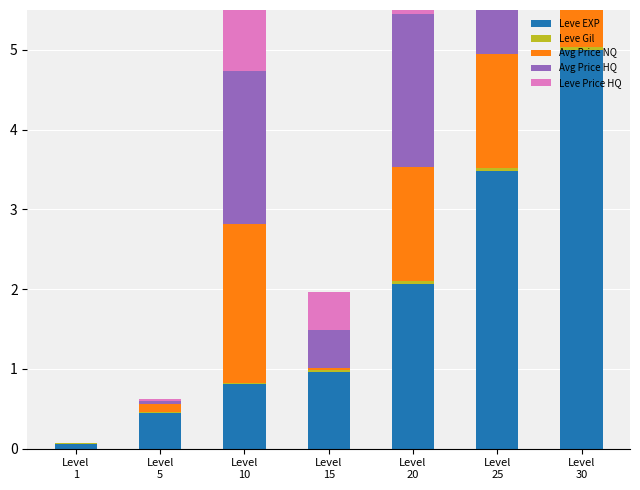

How many series are shown in this chart?

5